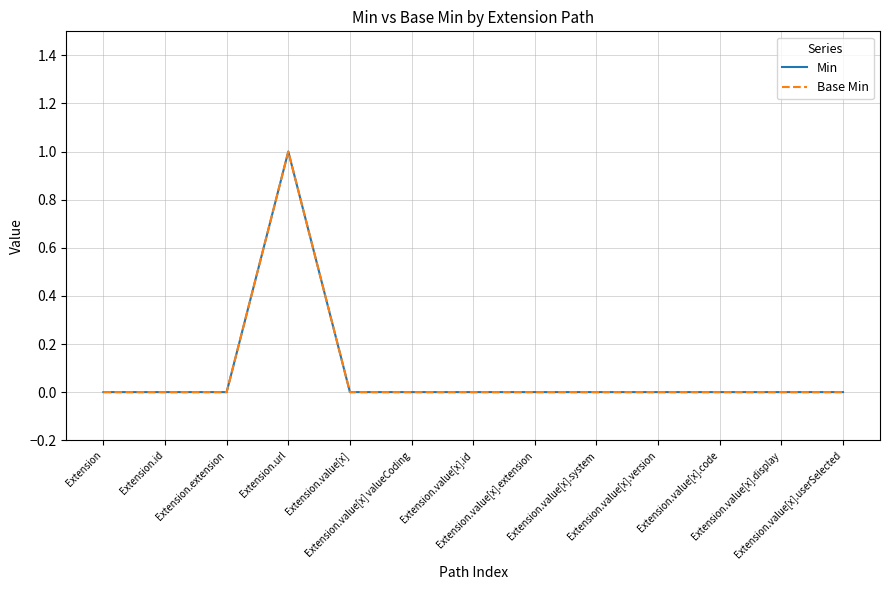

How many lines are shown in the chart?

2